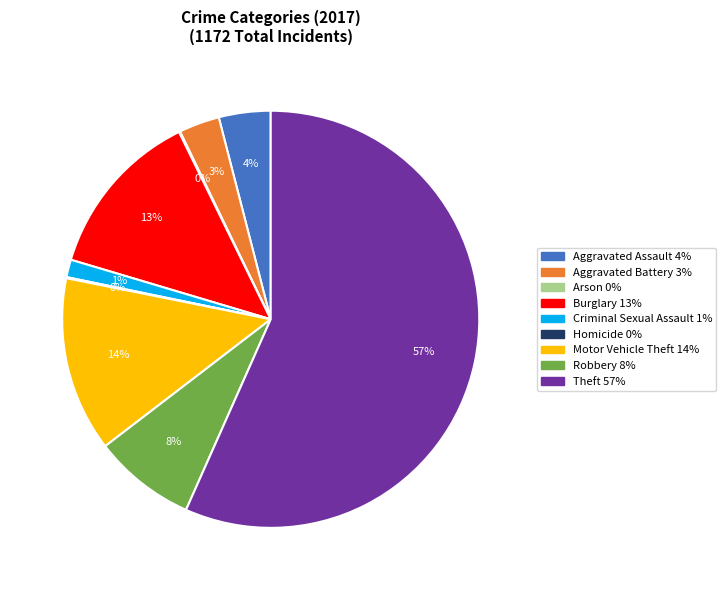

To the nearest percent, what is the difference between the largest and smallest slice percentages?

57%